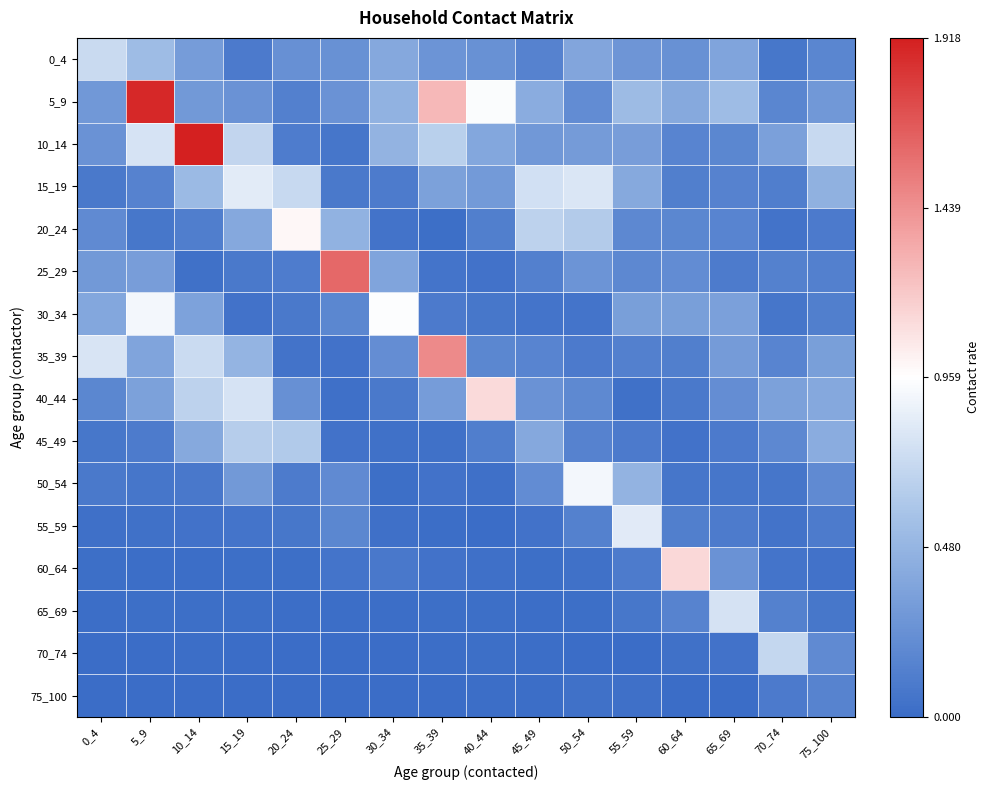

Which label corresponds to the smallest value in the chart?

25_29